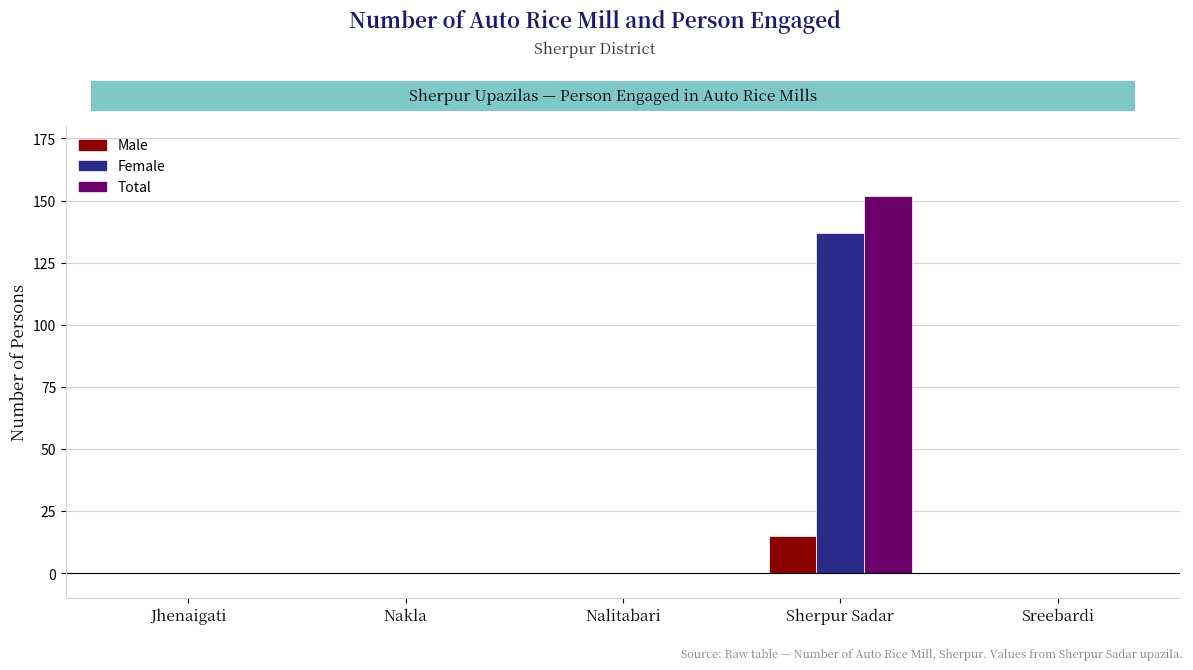

What value does the Total series have at Sherpur Sadar?

152